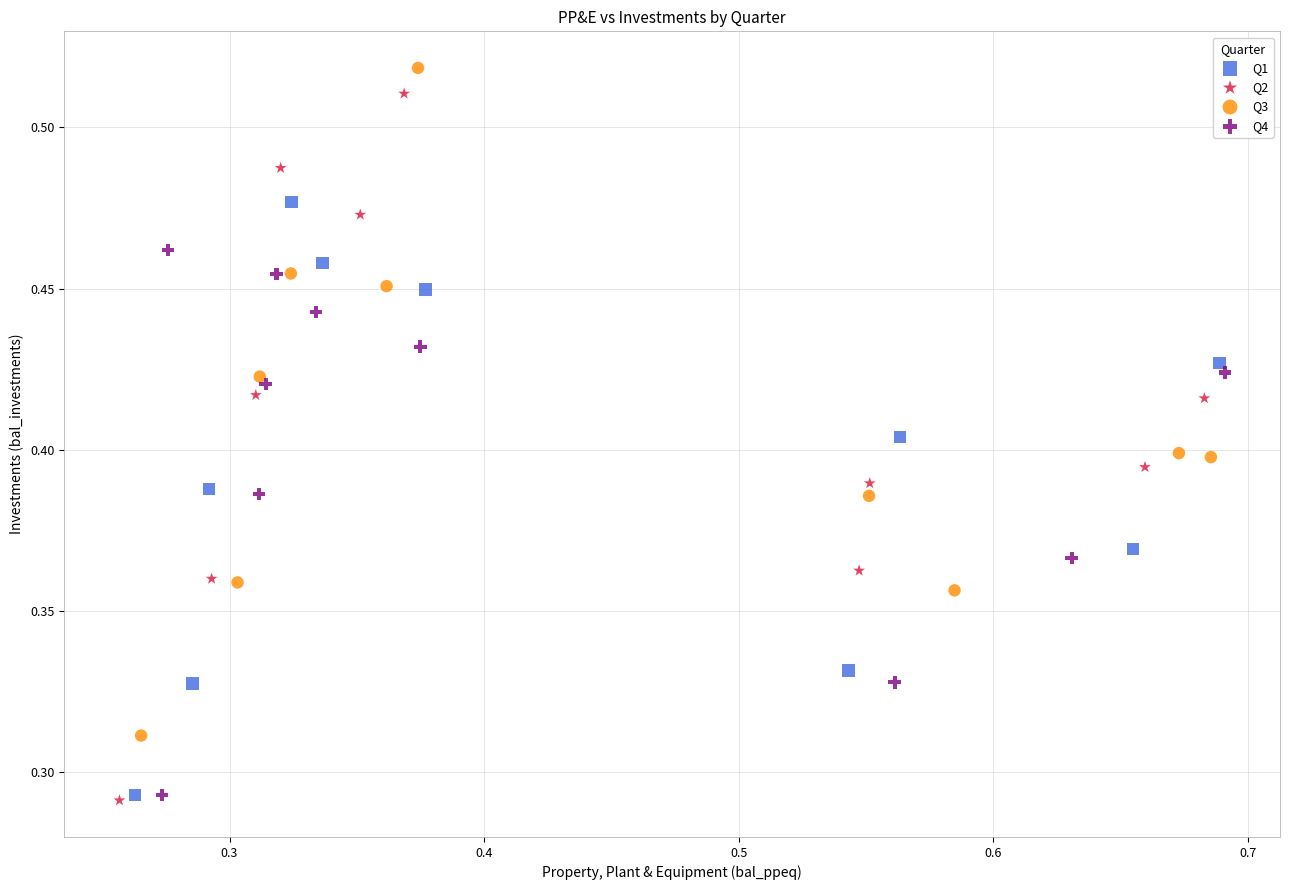

What are all the series names shown in the legend?

Q1, Q2, Q3, Q4